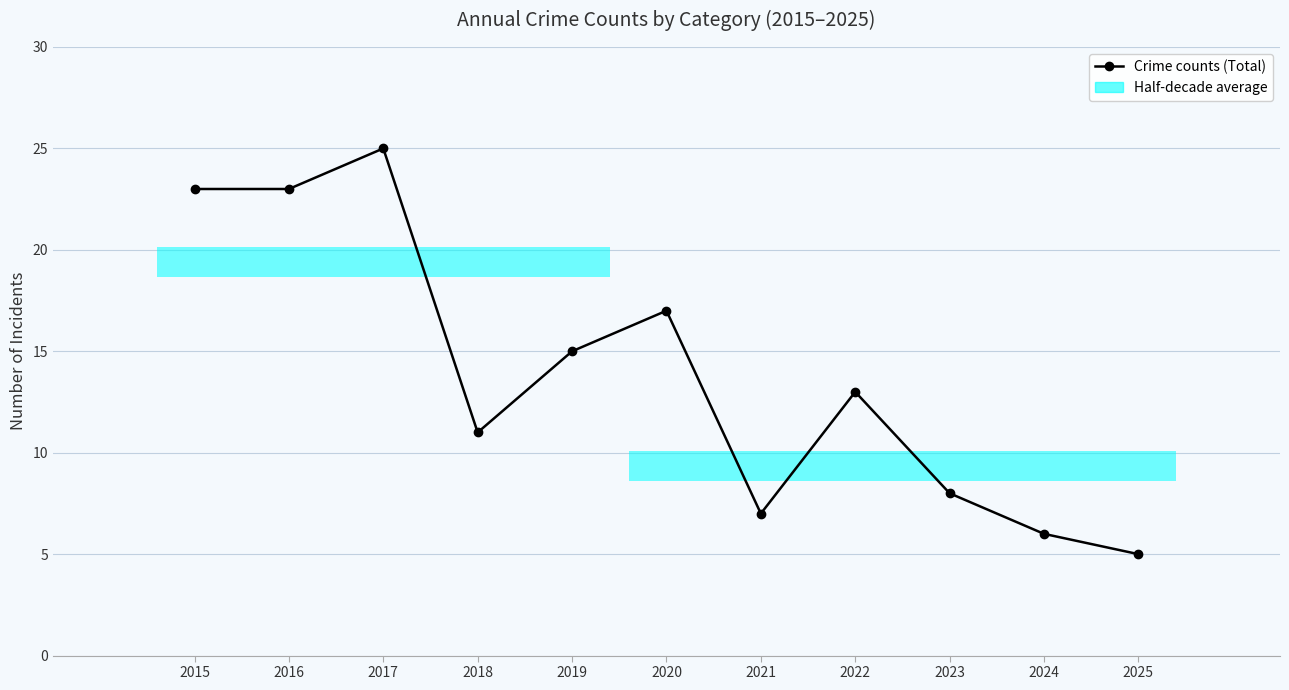

Between 2017 and 2023, which is larger?

2017